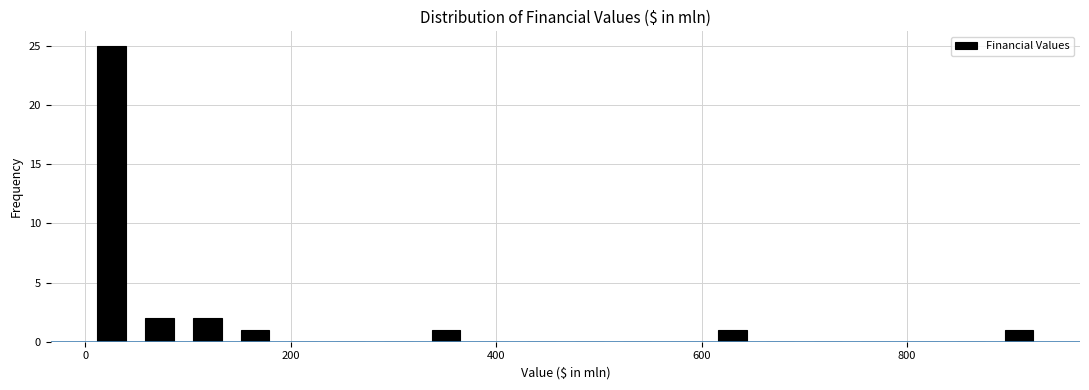

Read against the x-axis, roughly where is the centre of the tallest bar?

20